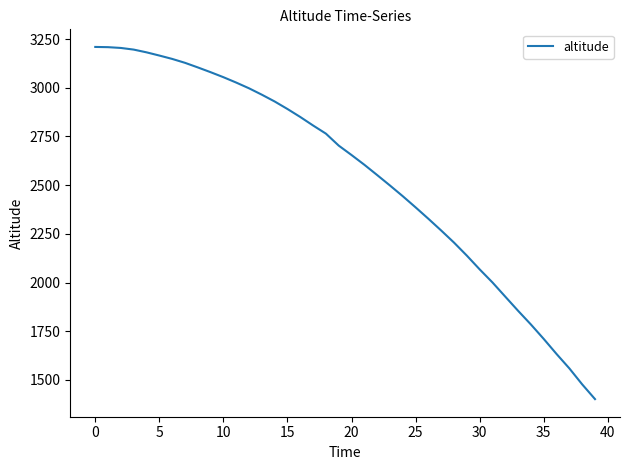

What is the difference between the maximum and minimum values?

1808.5